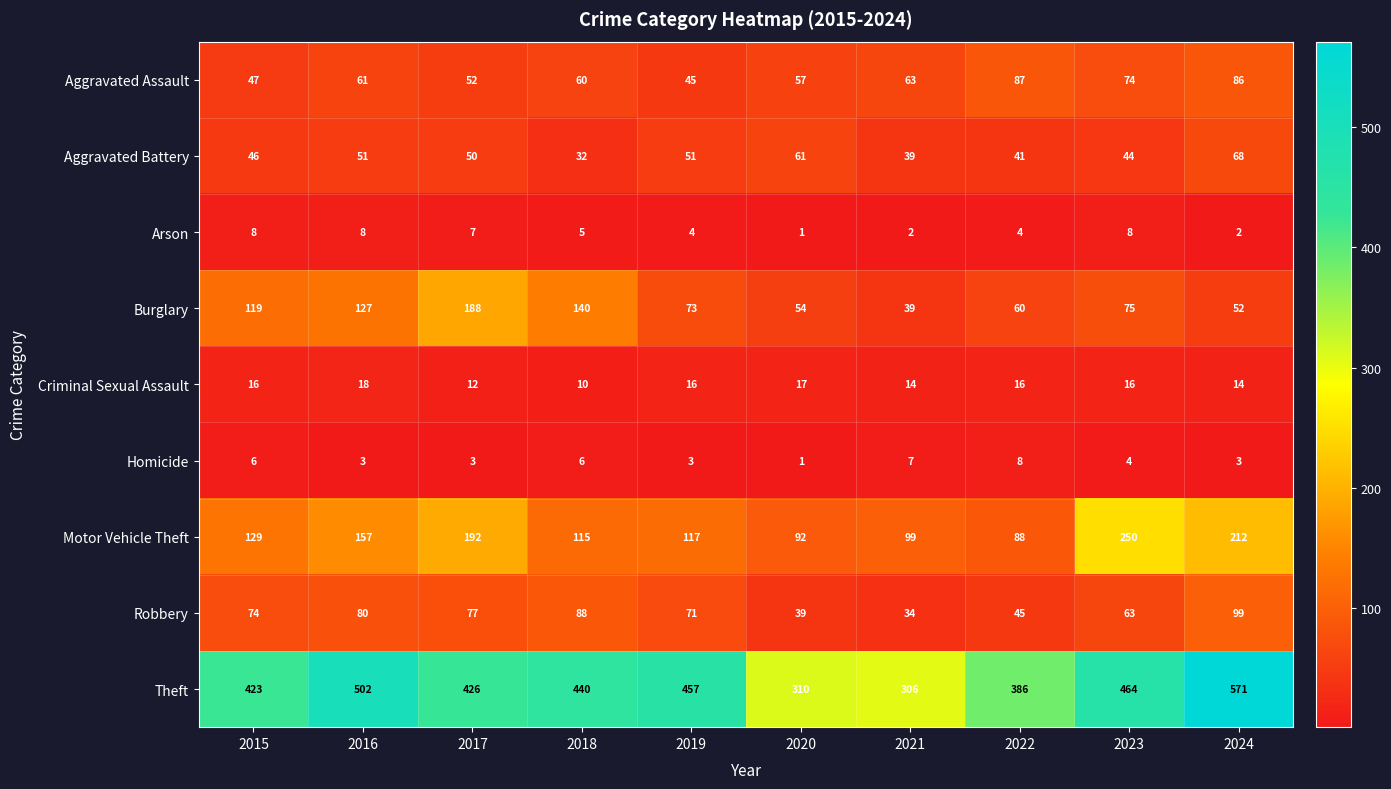

Count the number of data series in this chart.

9